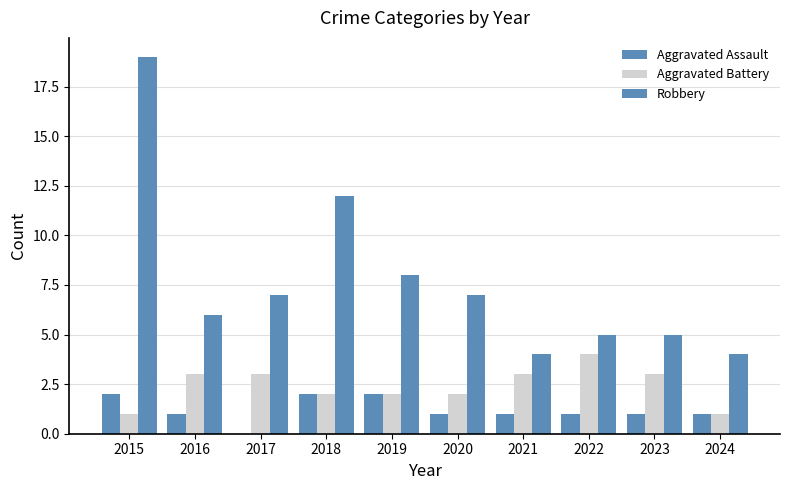

What is the difference between the Robbery values at 2017 and 2016?

1